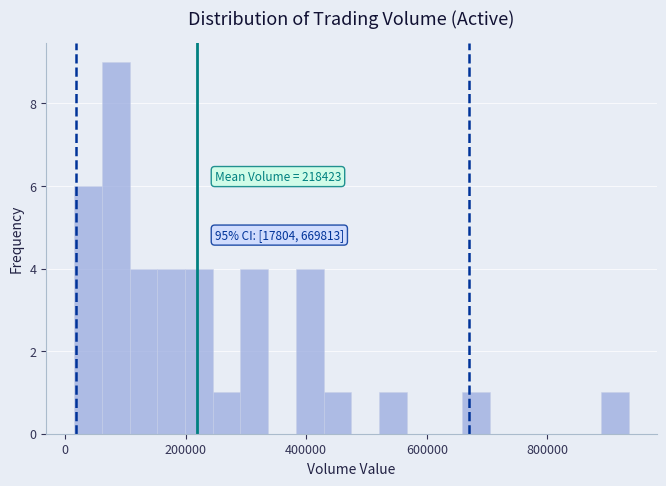

Read against the x-axis, roughly where is the centre of the tallest bar?

80000